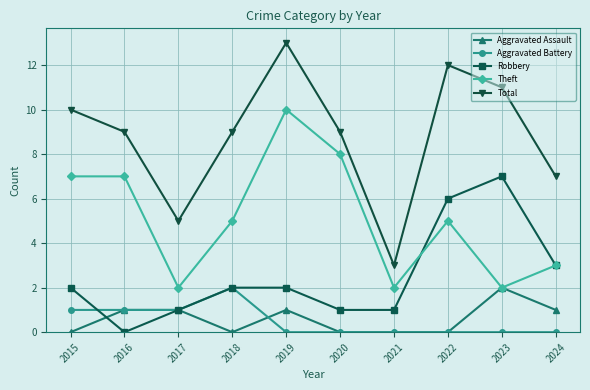

Which category has the highest value in the Robbery series?

2023